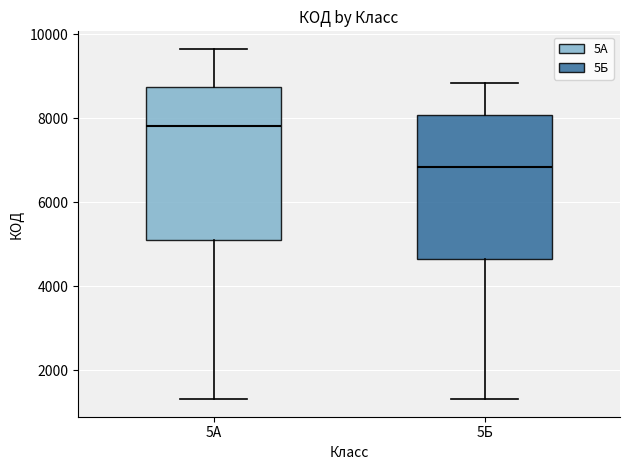

Which box's median line is the highest?

5А